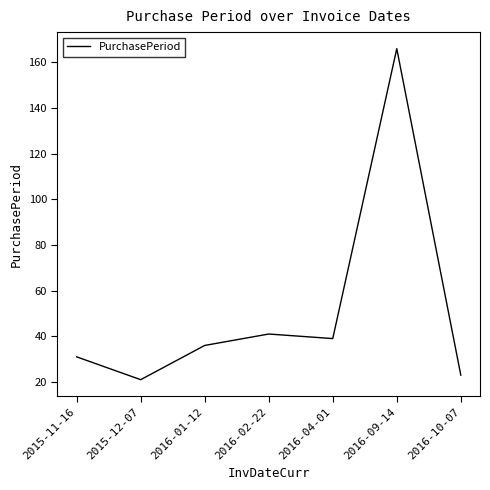

True or false: the data shows 68 at 2016-02-22.

False